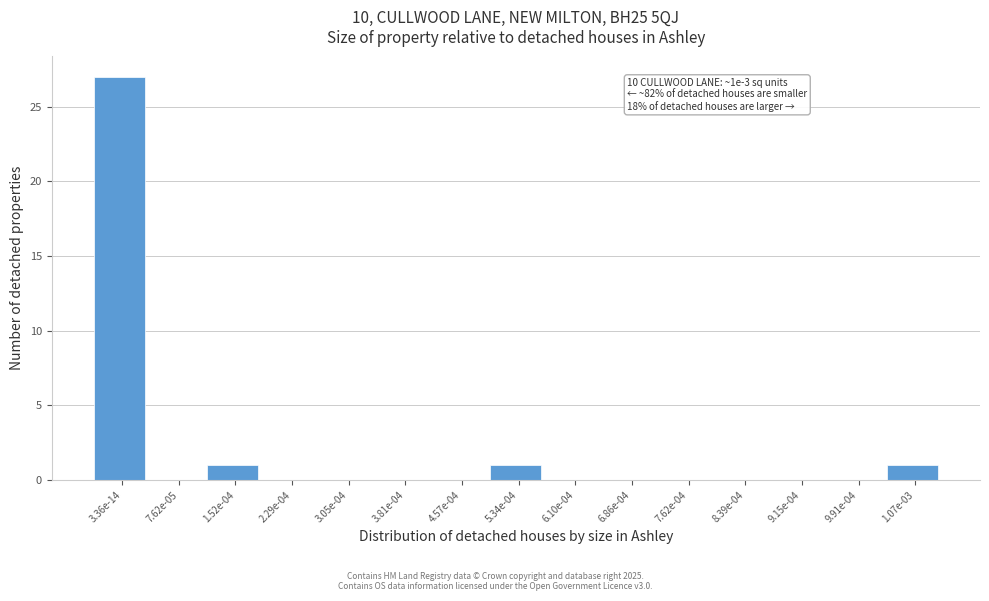

Reading left to right, what are all the values shown in this chart?

3.36e-14=27	7.62e-05=0	1.52e-04=1	2.29e-04=0	3.05e-04=0	3.81e-04=0	4.57e-04=0	5.34e-04=1	6.10e-04=0	6.86e-04=0	7.62e-04=0	8.39e-04=0	9.15e-04=0	9.91e-04=0	1.07e-03=1